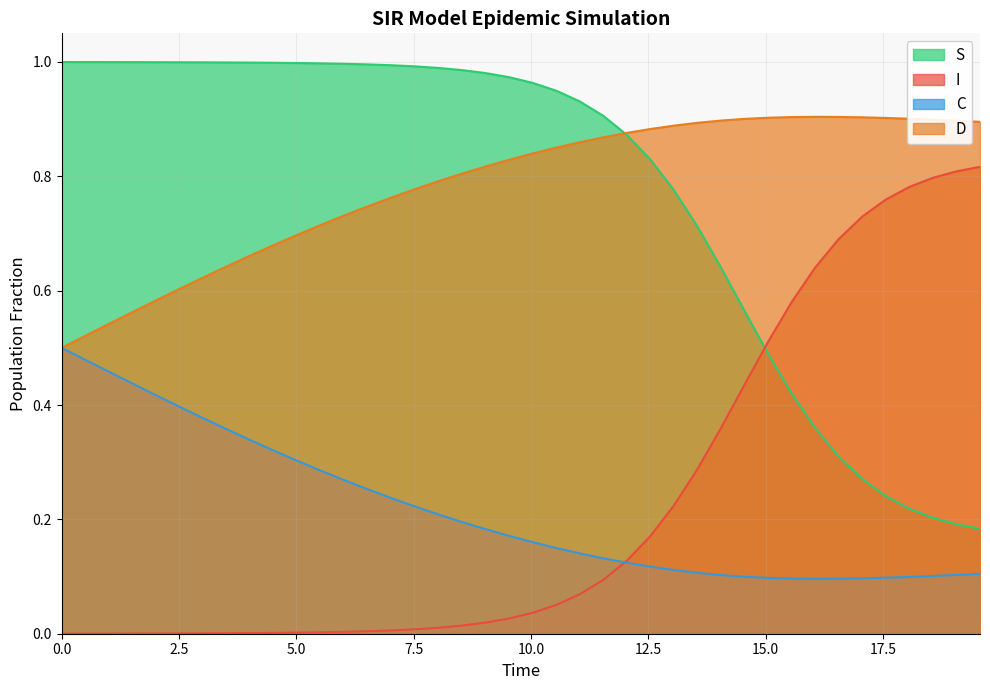

What are all the series names shown in the legend?

S, I, C, D